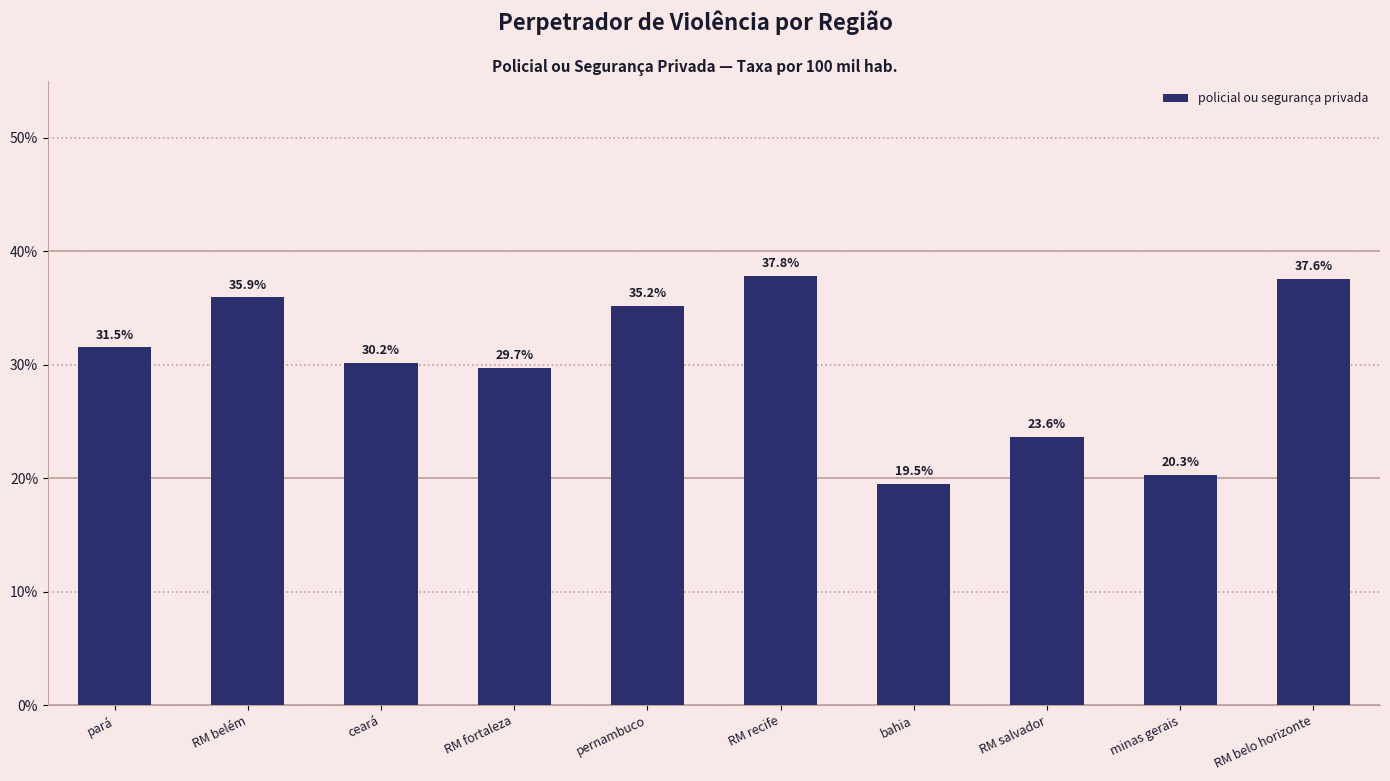

Between RM belo horizonte and RM fortaleza, which is larger?

RM belo horizonte